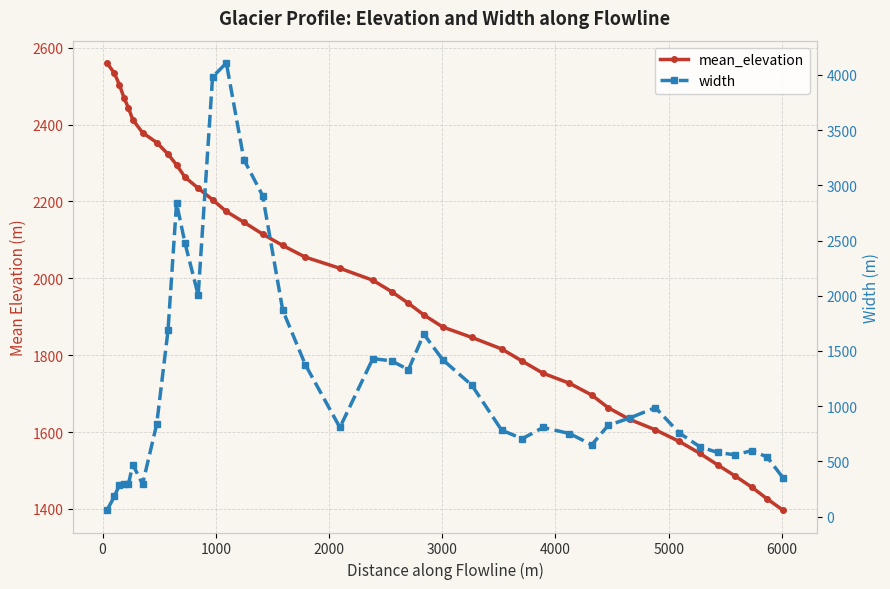

Which series has the largest range (max minus min)?

width